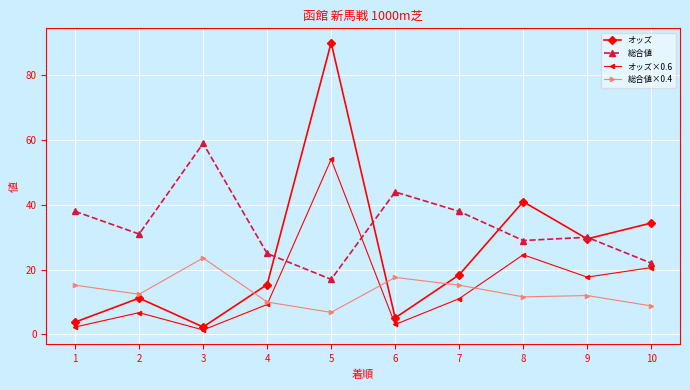

What is the value of the オッズ point at the 3rd from the left?

2.3